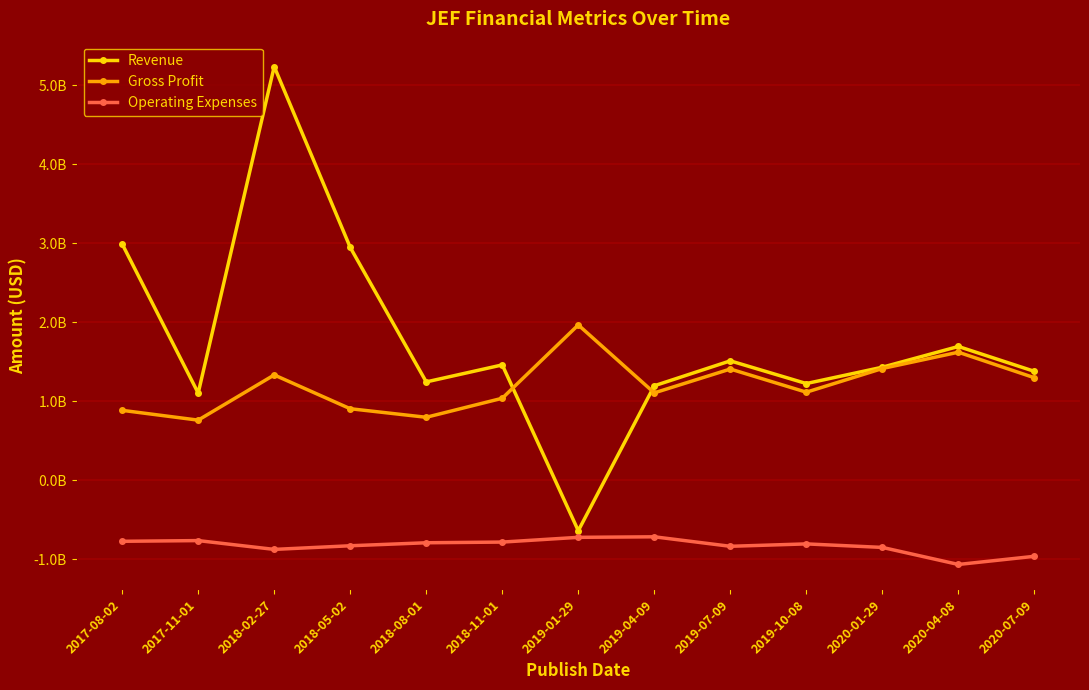

What is the total value across all series at 2020-07-09?

1710861000